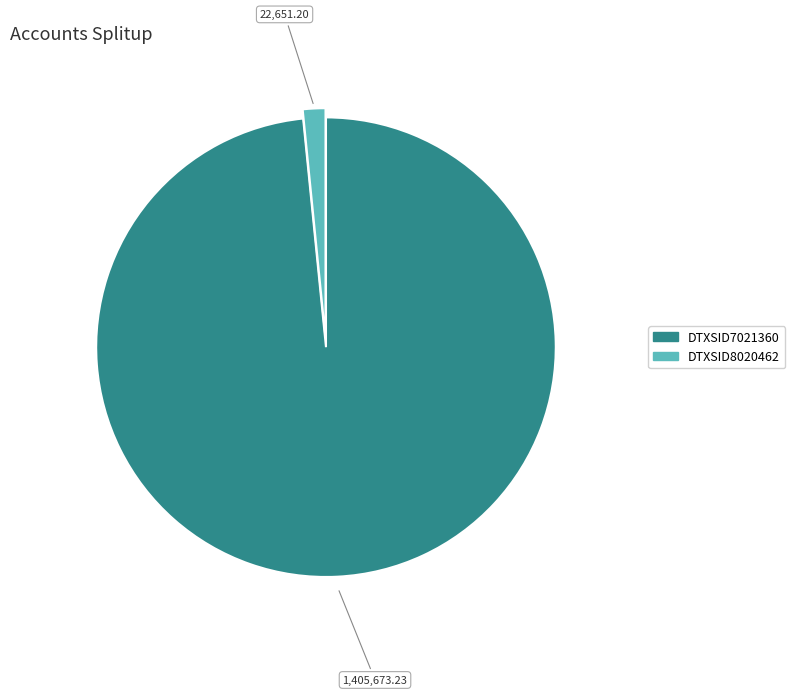

Combined, do DTXSID7021360 and DTXSID8020462 account for over 50%?

Yes